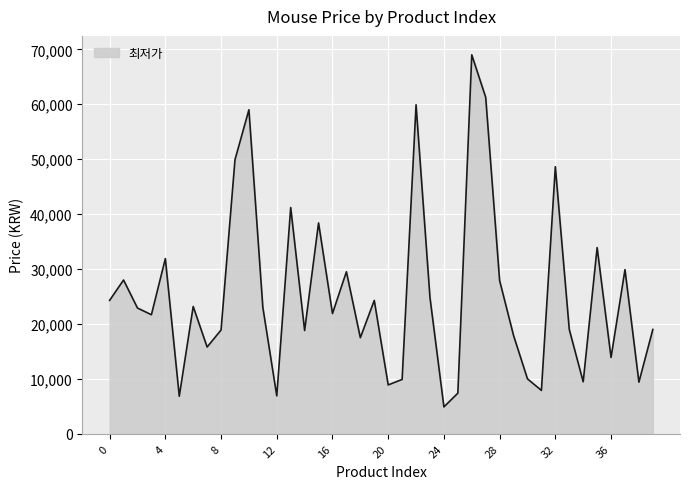

What is the minimum value shown in the chart?

4900